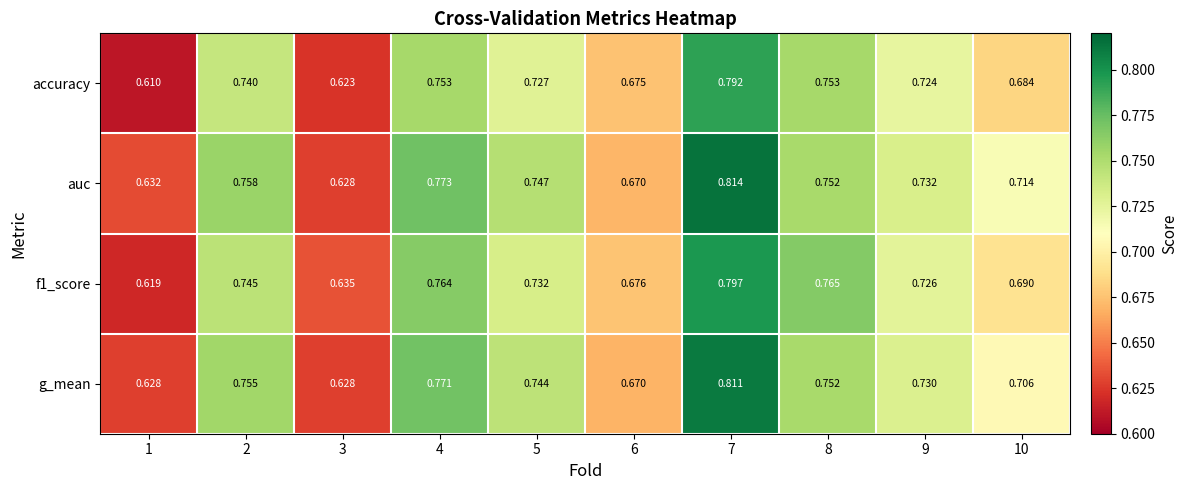

What is the total value across all series at 4?

3.1